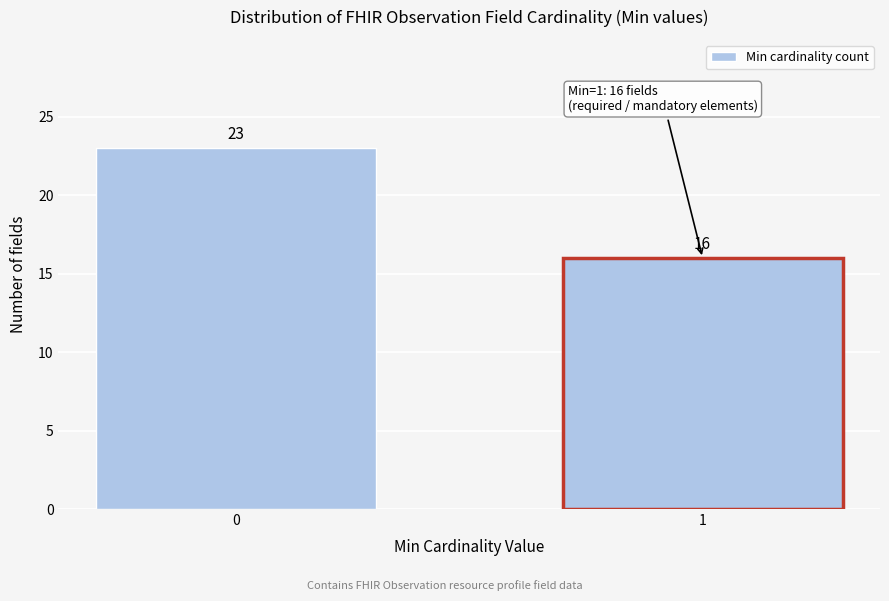

Reading left to right, transcribe all the data shown in this chart.

23	16